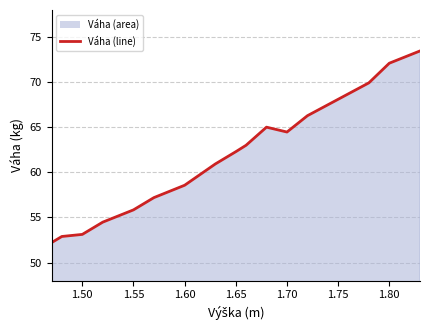

Reading left to right, list all the values displayed in this chart.

52.2	52.9	53.1	54.5	55.8	57.2	58.6	60.9	62.3	63.0	65.0	64.5	66.3	68.1	69.9	72.1	73.5